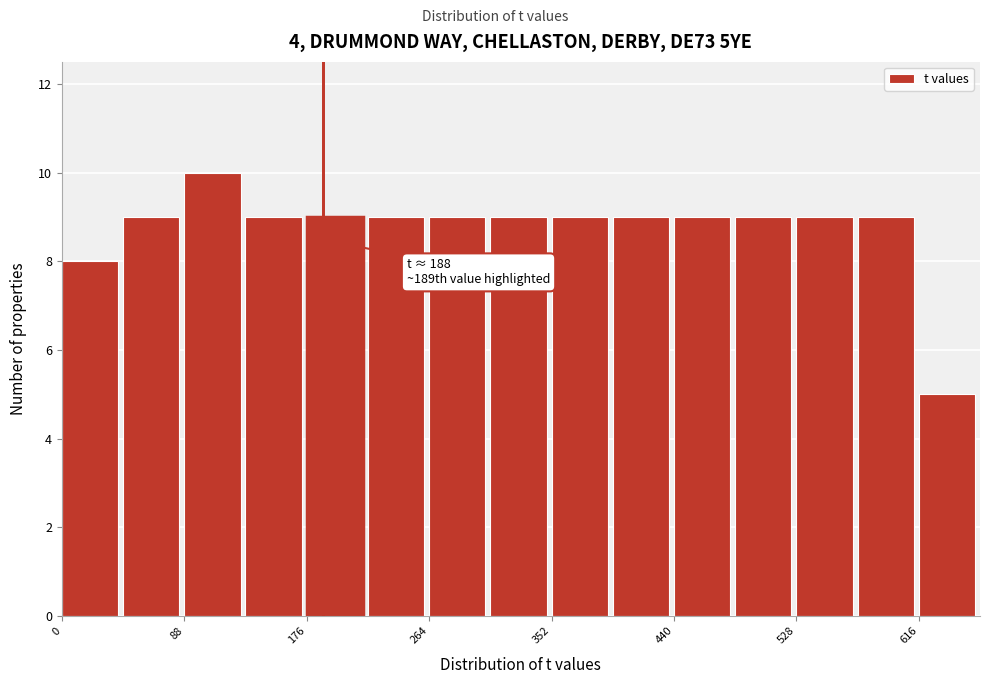

Over which range of the x-axis is the bar tallest?

88 to 132